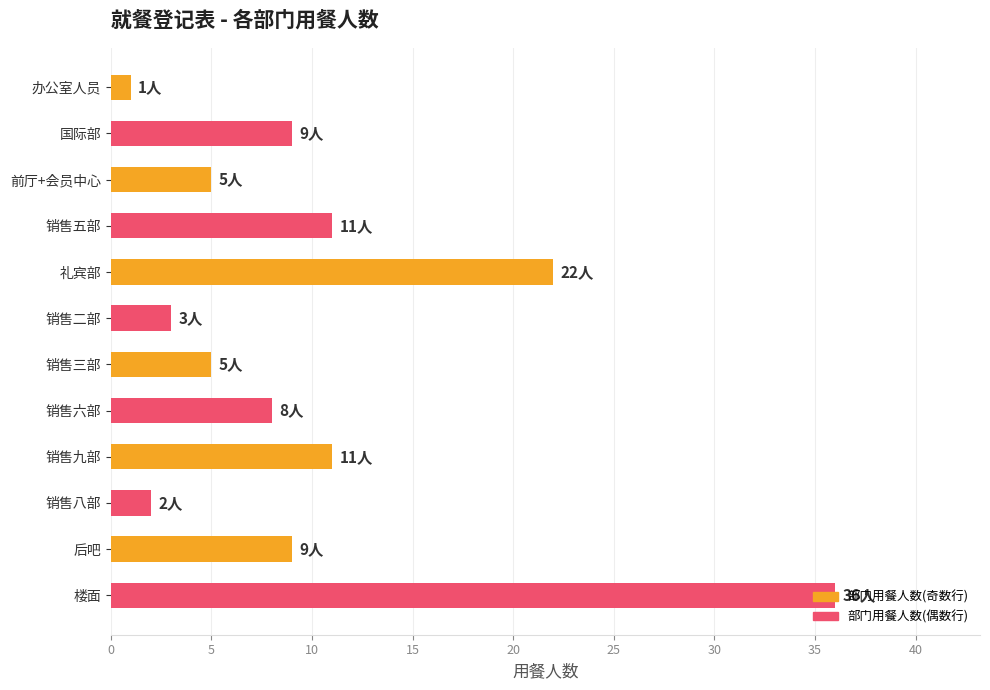

Count the number of categories in the chart.

12